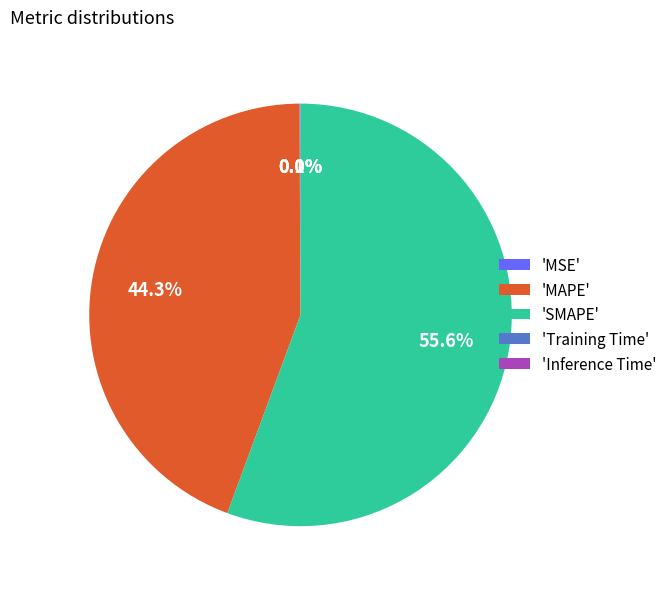

Is there any slice that represents more than half of the pie?

Yes